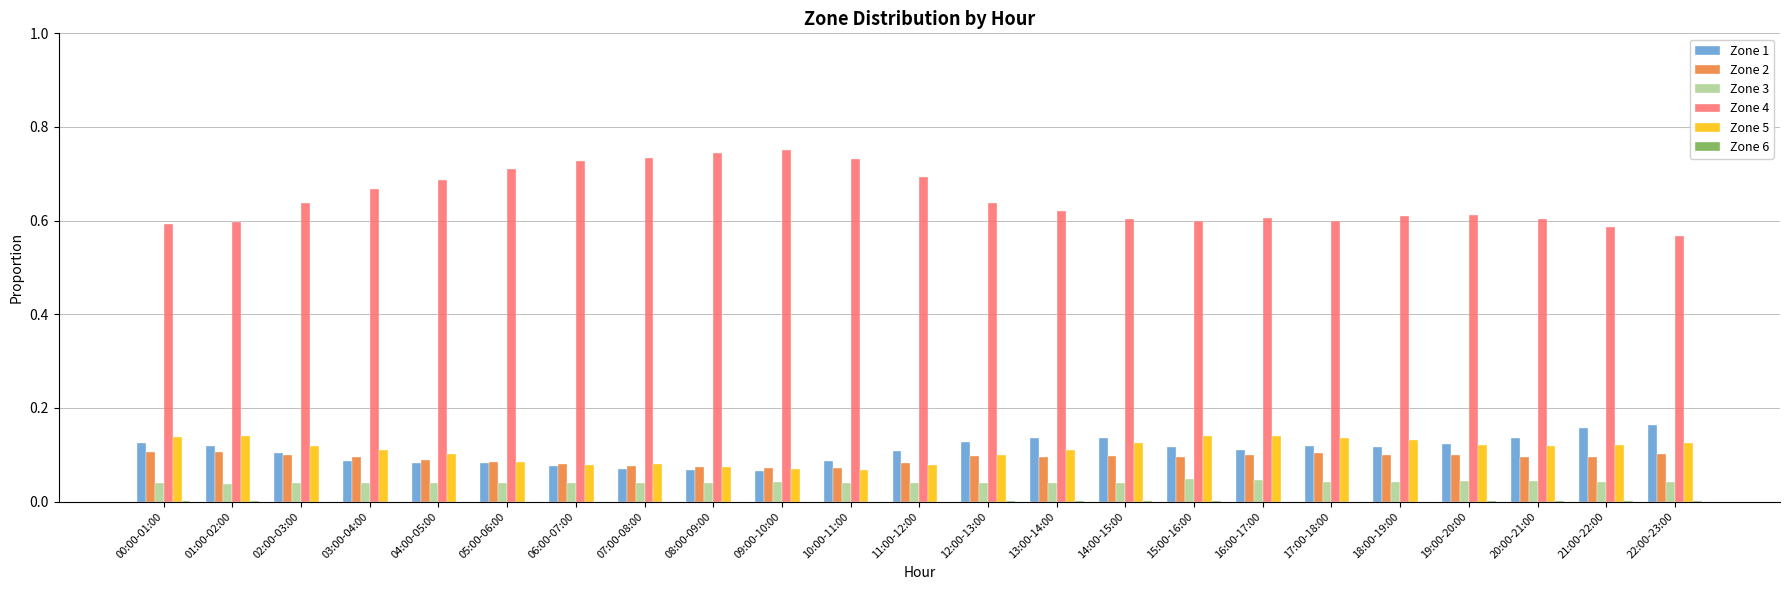

Are the bars horizontal?

No